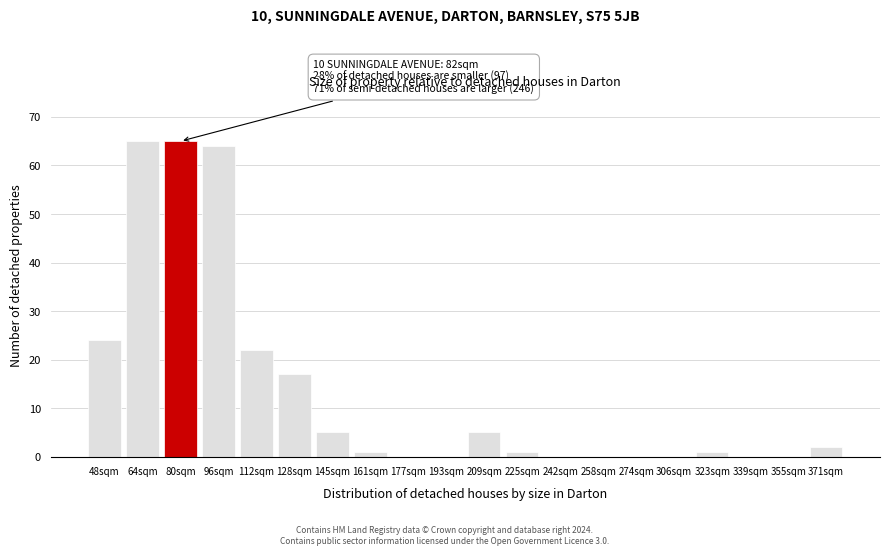

Reading right to left, extract all data points from this chart.

371sqm=2	355sqm=0	339sqm=0	323sqm=1	306sqm=0	274sqm=0	258sqm=0	242sqm=0	225sqm=1	209sqm=5	193sqm=0	177sqm=0	161sqm=1	145sqm=5	128sqm=17	112sqm=22	96sqm=64	80sqm=65	64sqm=65	48sqm=24